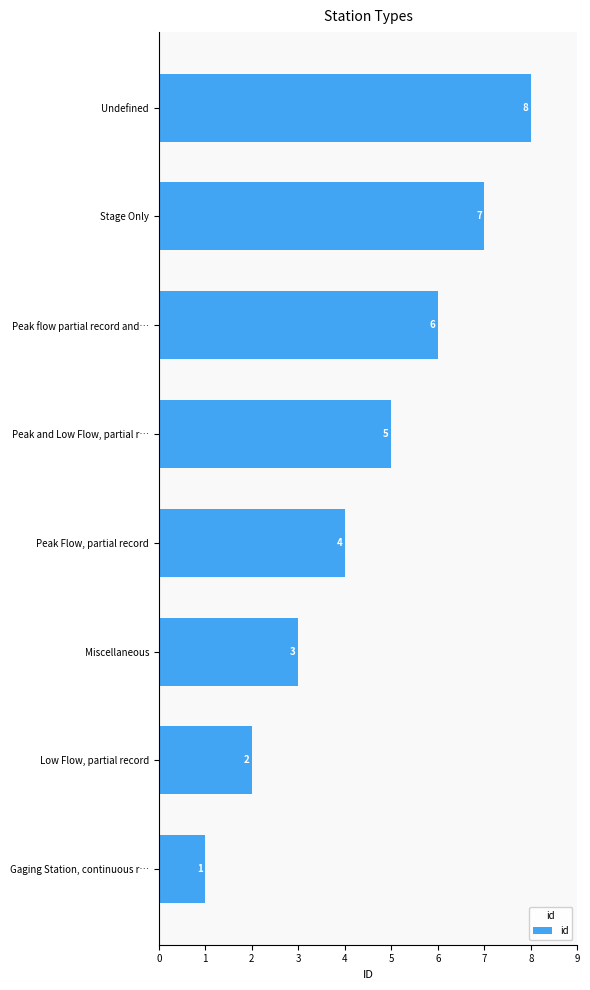

The value at Peak flow partial record and… is 8. True or false?

False